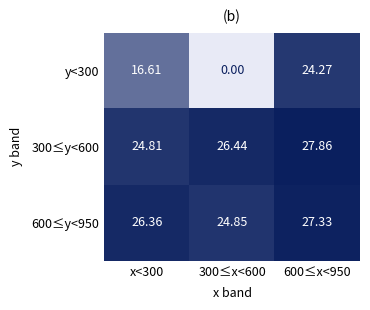

How many distinct data groups are displayed?

3